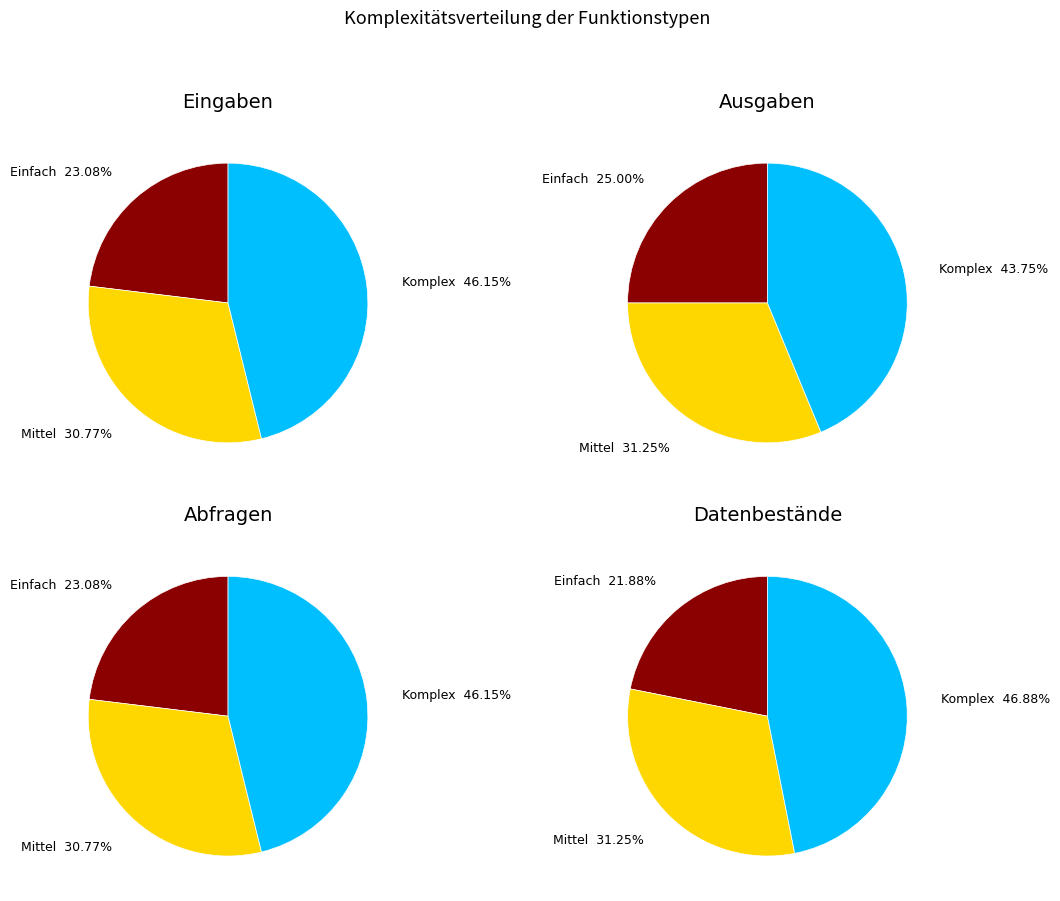

Does any single category account for the majority?

No